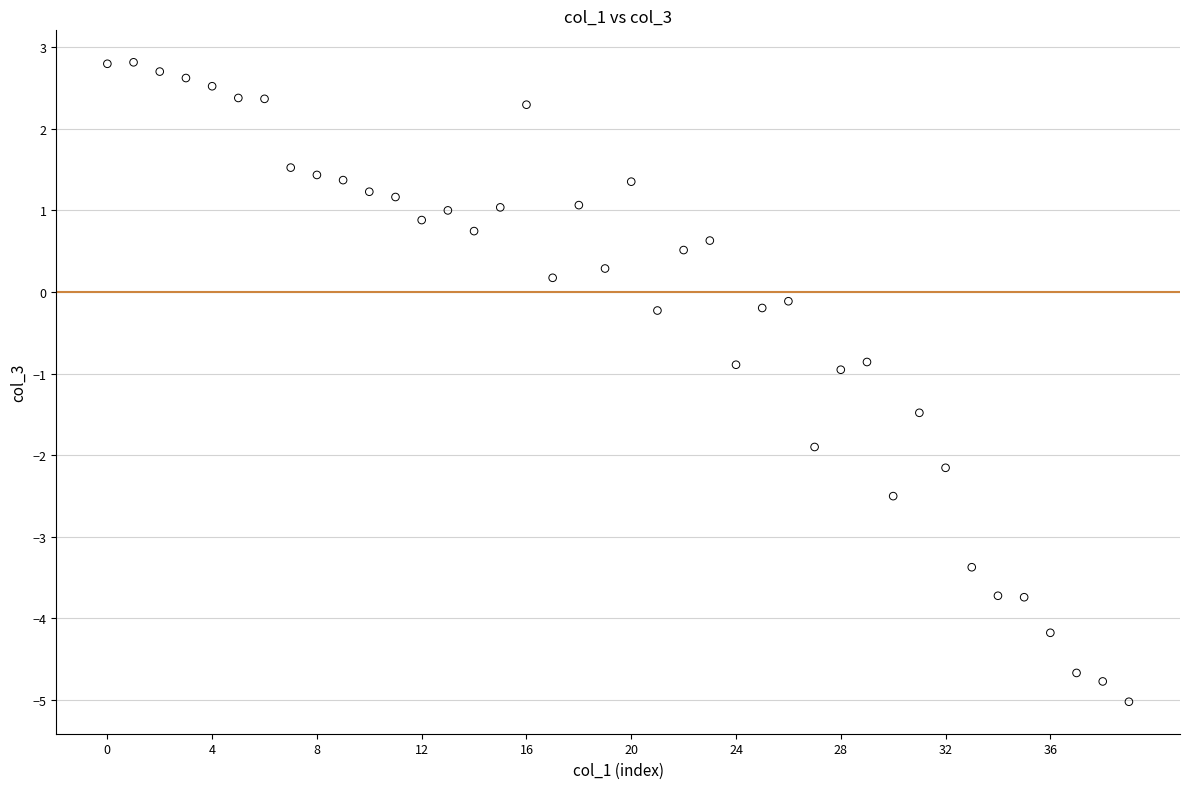

What is the range of Y values (max minus min)?

7.8